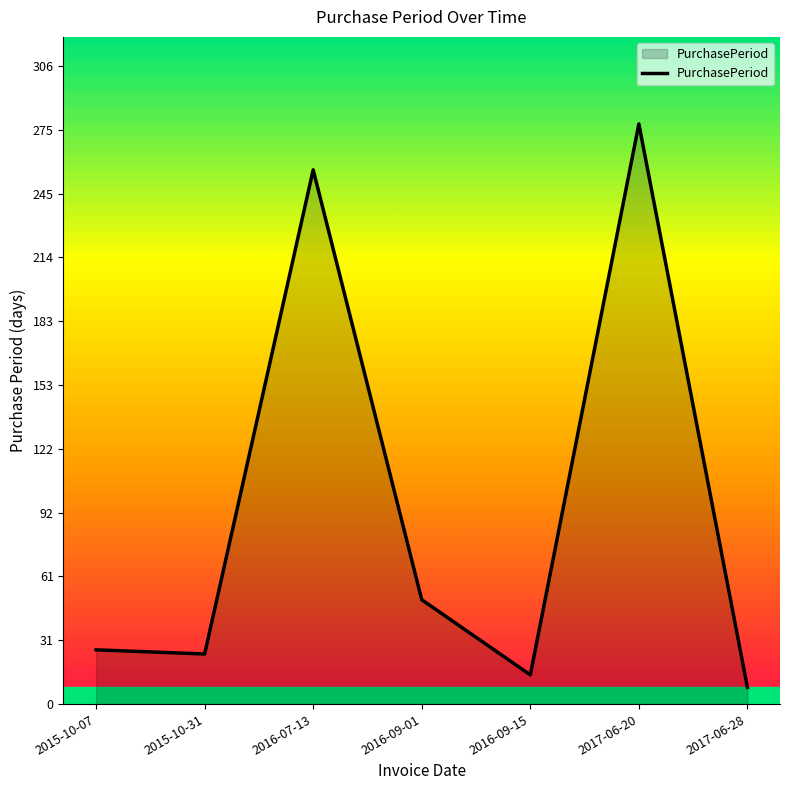

The value at 2015-10-31 is 24. True or false?

True